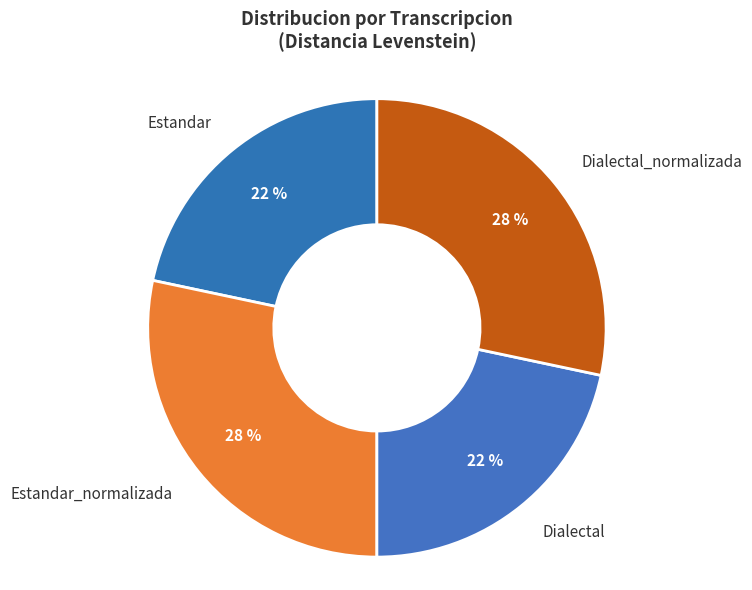

Is it true that Estandar_normalizada is 28% of the pie?

True